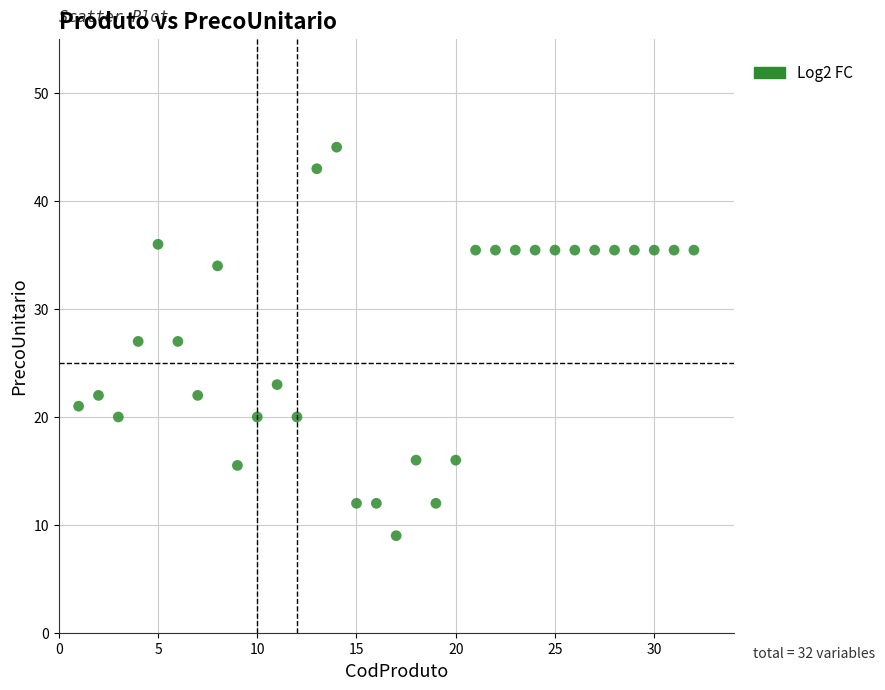

What is the range of Y values (max minus min)?

36.0